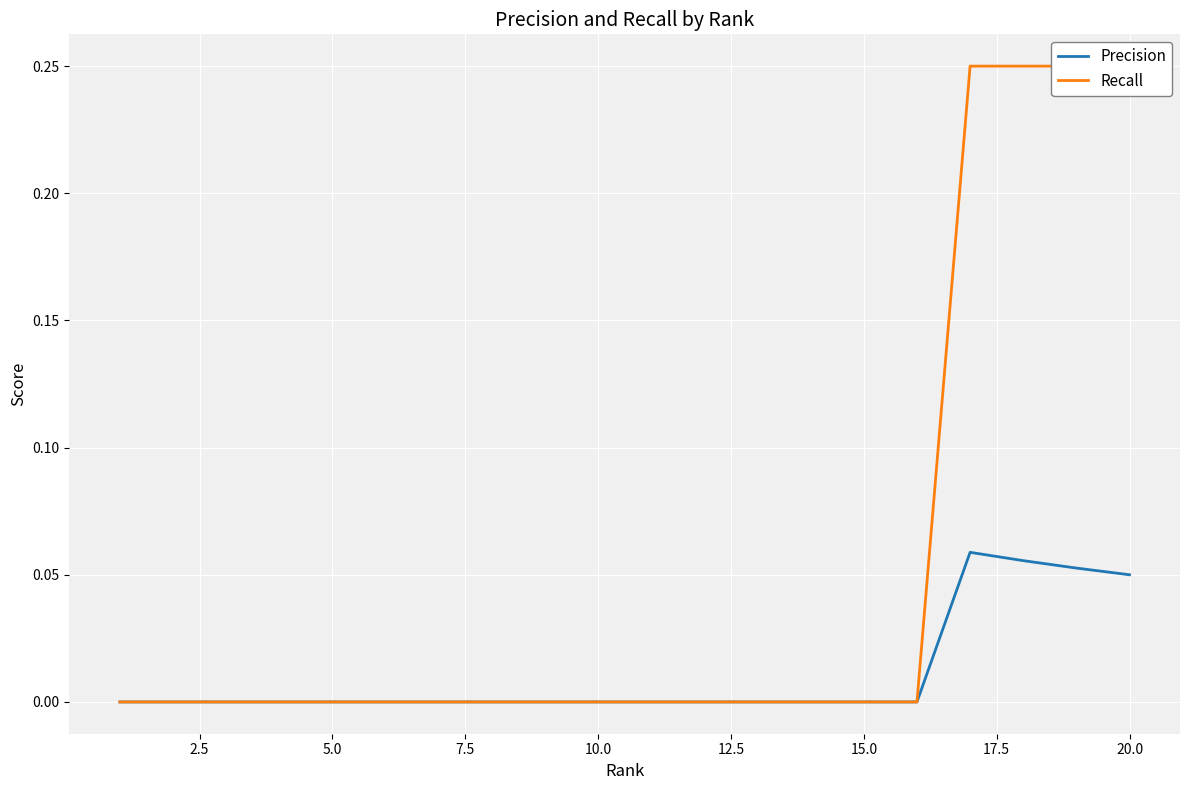

How many interior local peaks does the Precision series have?

1